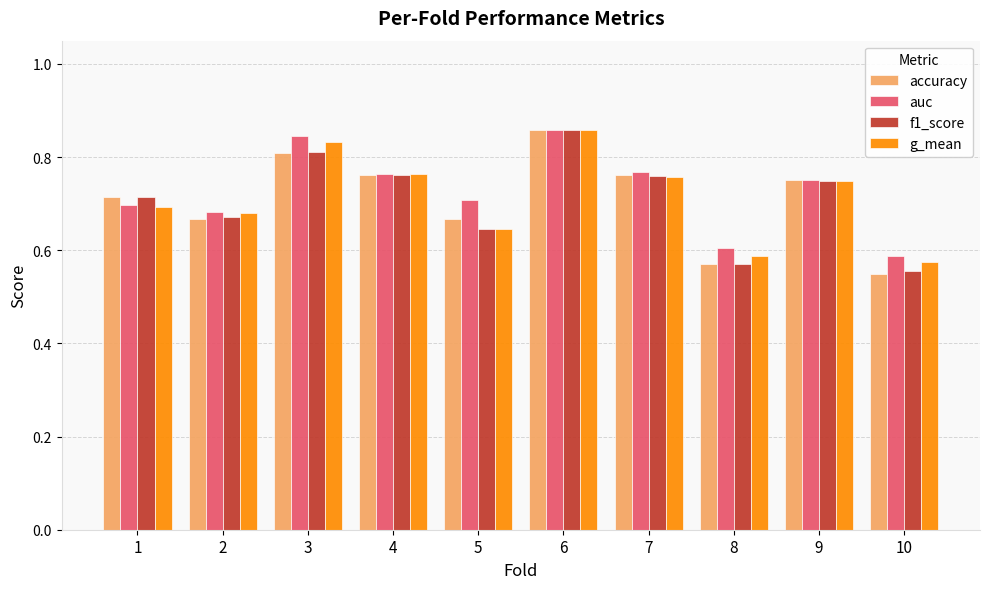

The value of auc at 3 is 0.8. True or false?

True